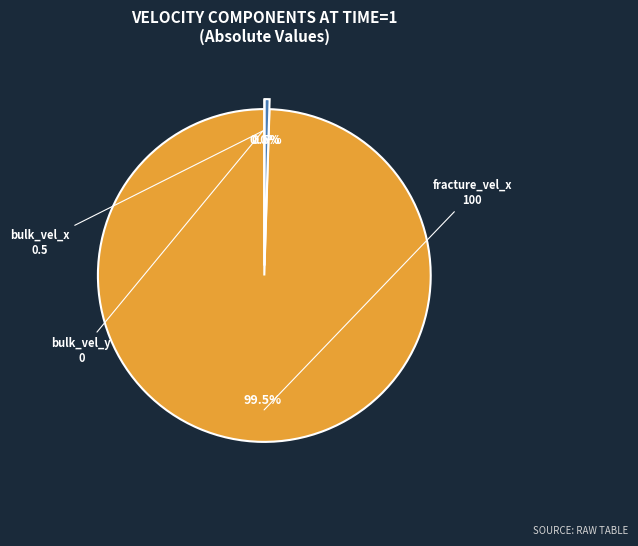

True or false: bulk_vel_y accounts for 0% of the total.

True